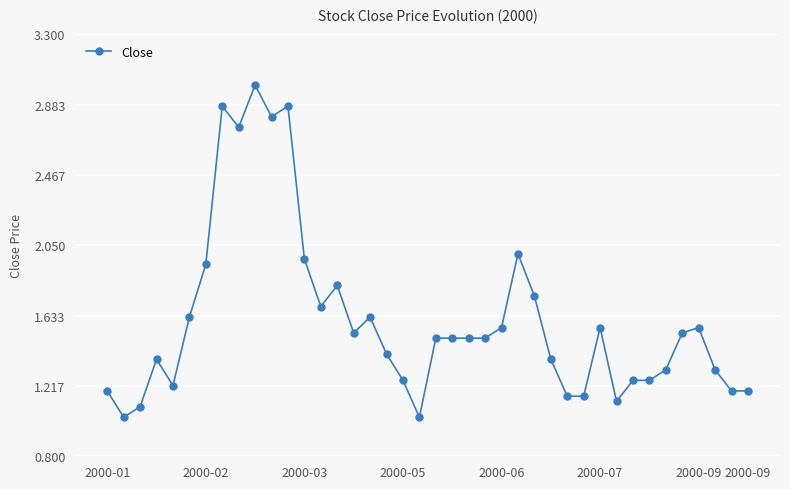

True or false: the data has more than 2 interior local peaks.

True